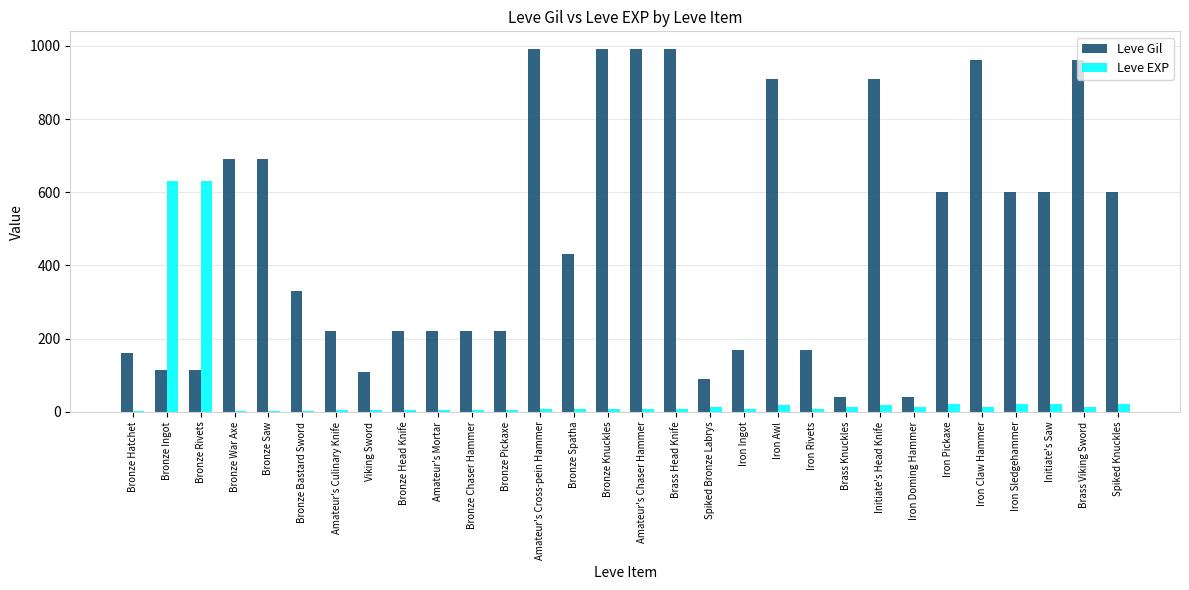

What is the sum of all Leve EXP values?

1534